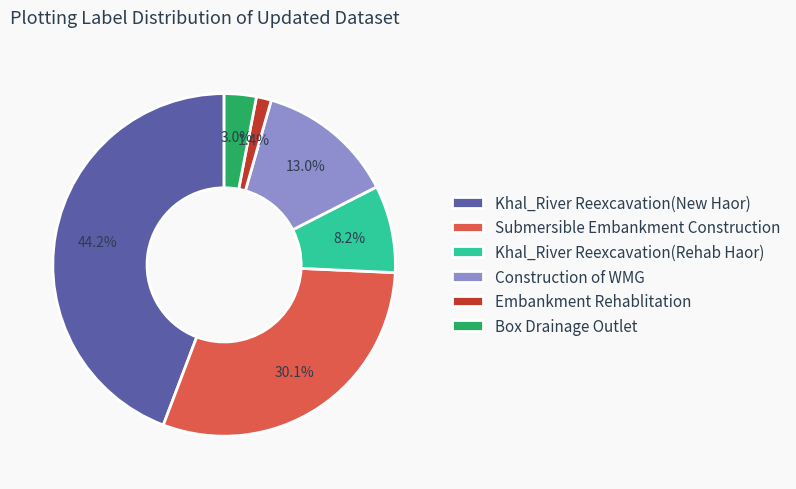

What is the ratio of the value at Box Drainage Outlet to the value at Submersible Embankment Construction?

0.1